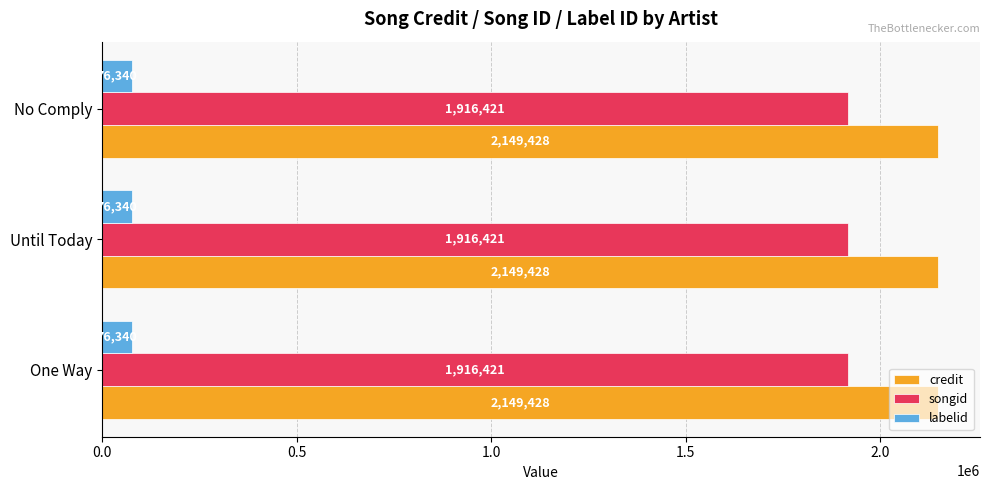

The value of songid at One Way is 3059972. True or false?

False